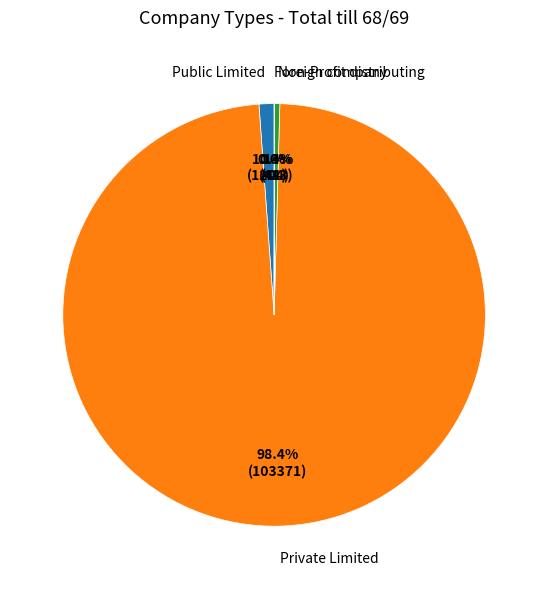

What is the largest slice in the pie chart?

Private Limited